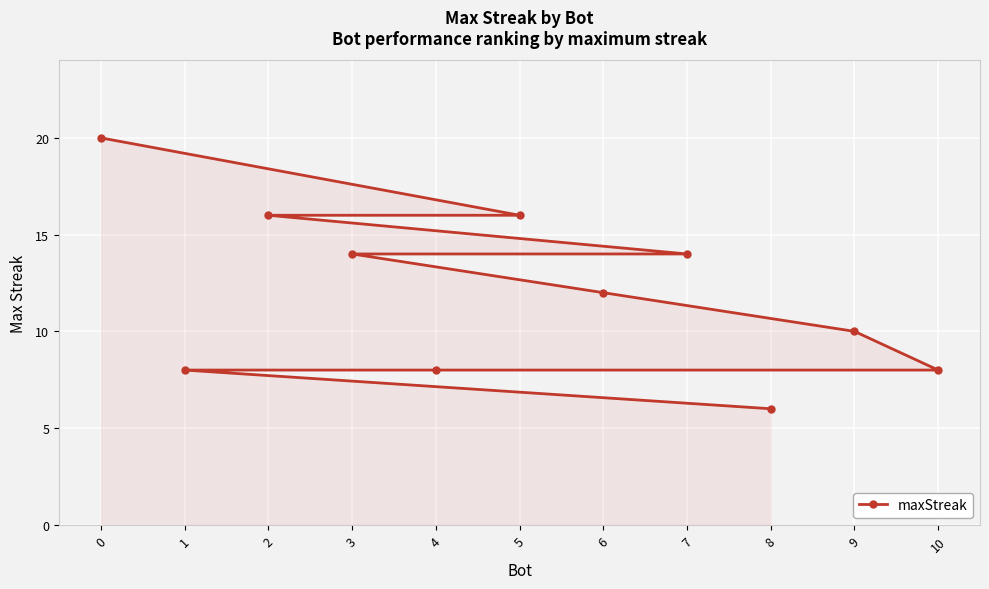

Approximately how many times larger is the value at 7 compared to 8?

2.3